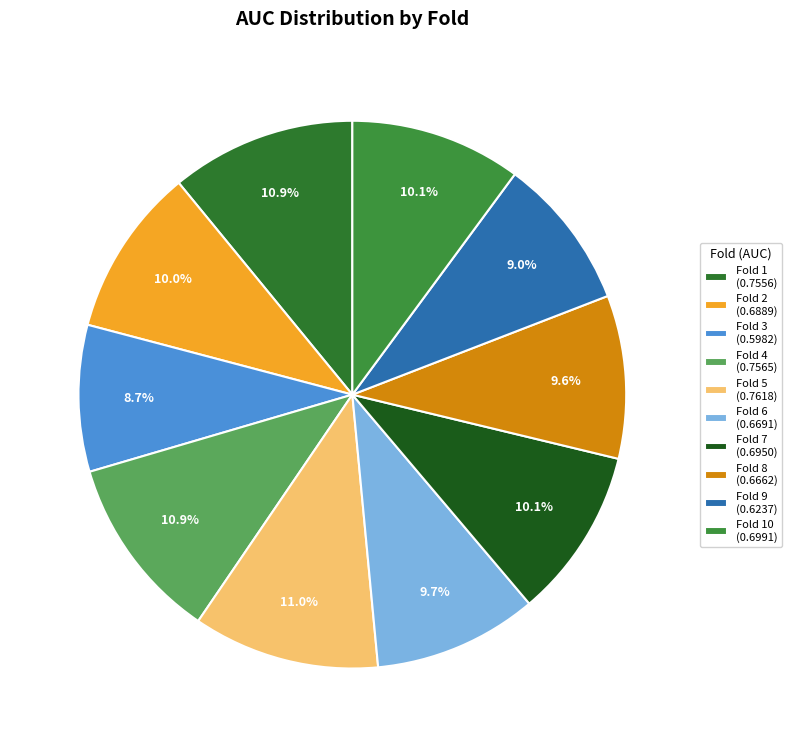

Rank the categories by value from highest to lowest.

Fold 5, Fold 4, Fold 1, Fold 10, Fold 7, Fold 2, Fold 6, Fold 8, Fold 9, Fold 3